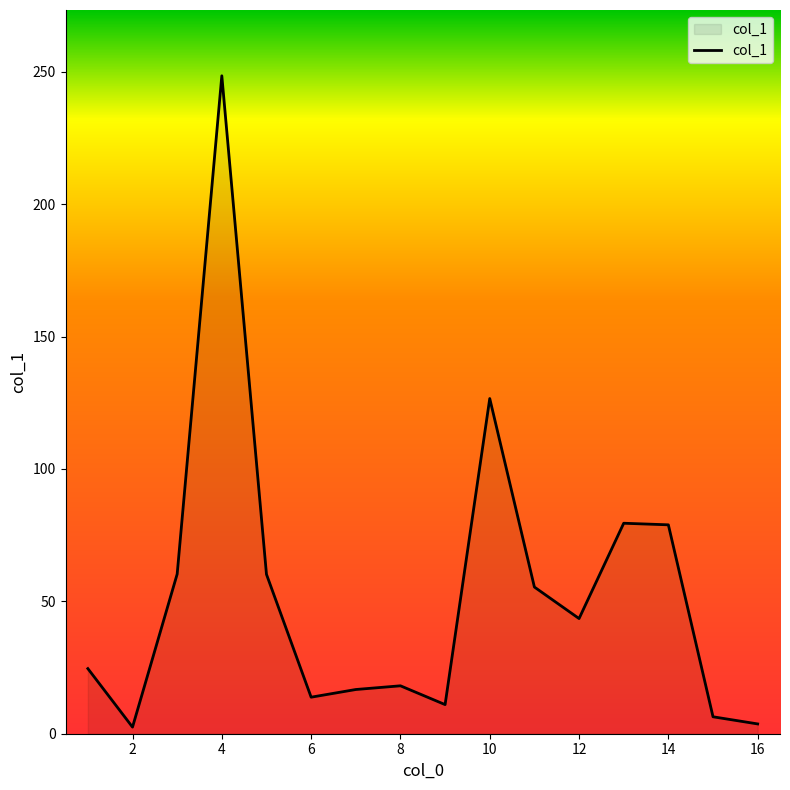

What is the greatest value displayed?

248.5